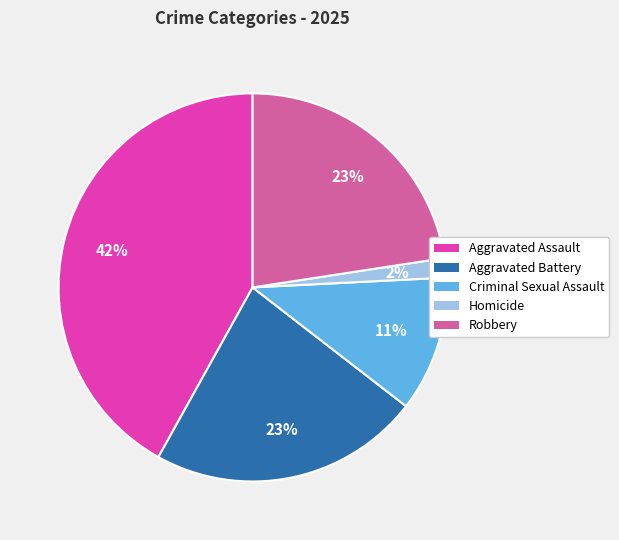

The Aggravated Assault slice represents 42% of the pie. True or false?

True